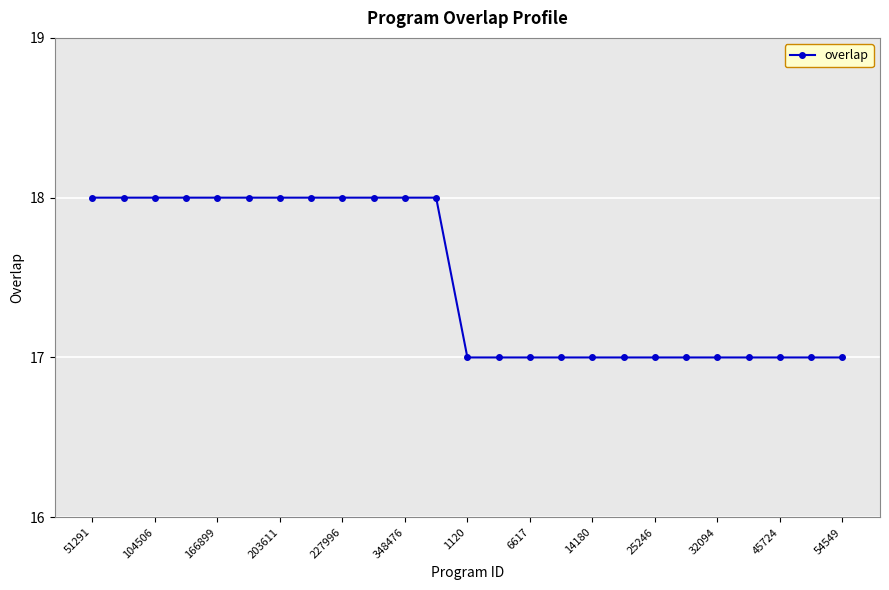

What is the sum of all values?

437